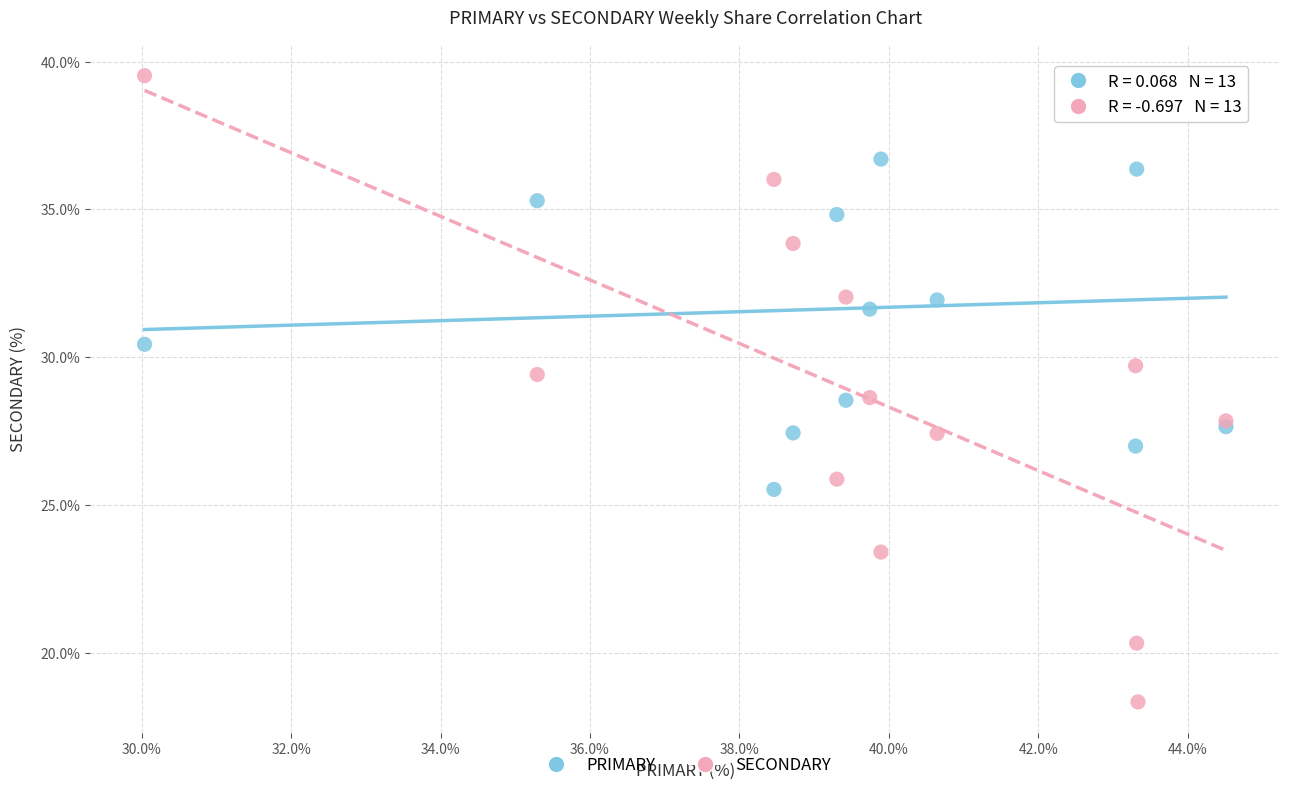

What are all the series names shown in the legend?

PRIMARY, SECONDARY